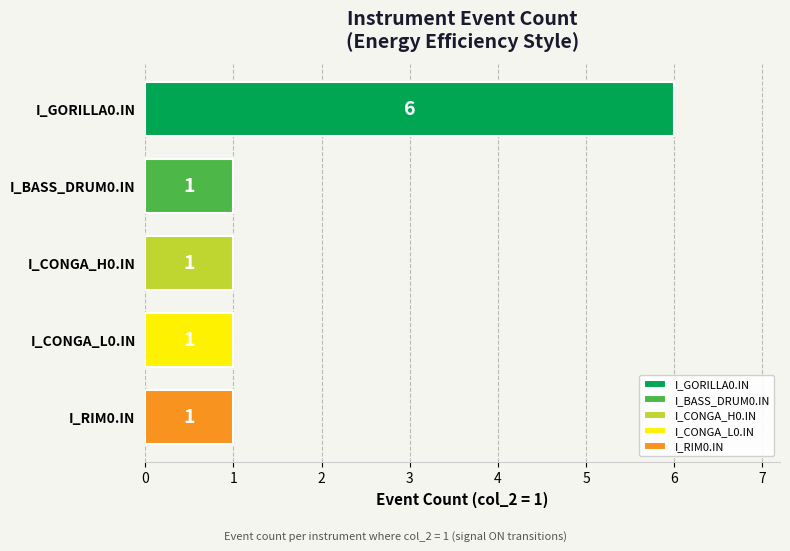

Which label corresponds to the largest value in the chart?

I_GORILLA0.IN